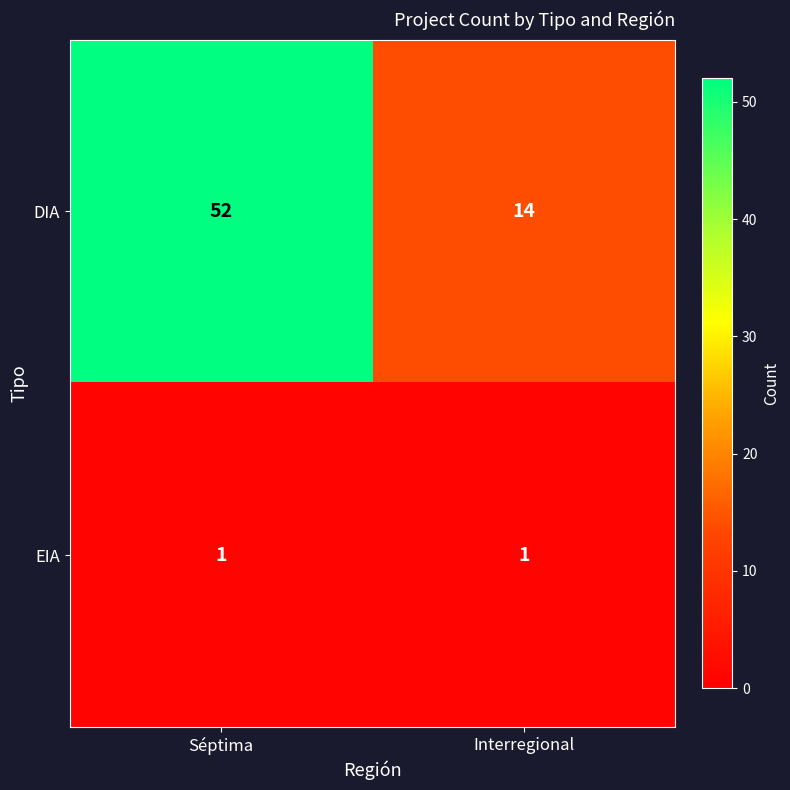

At how many categories does at least one series exceed 20?

1